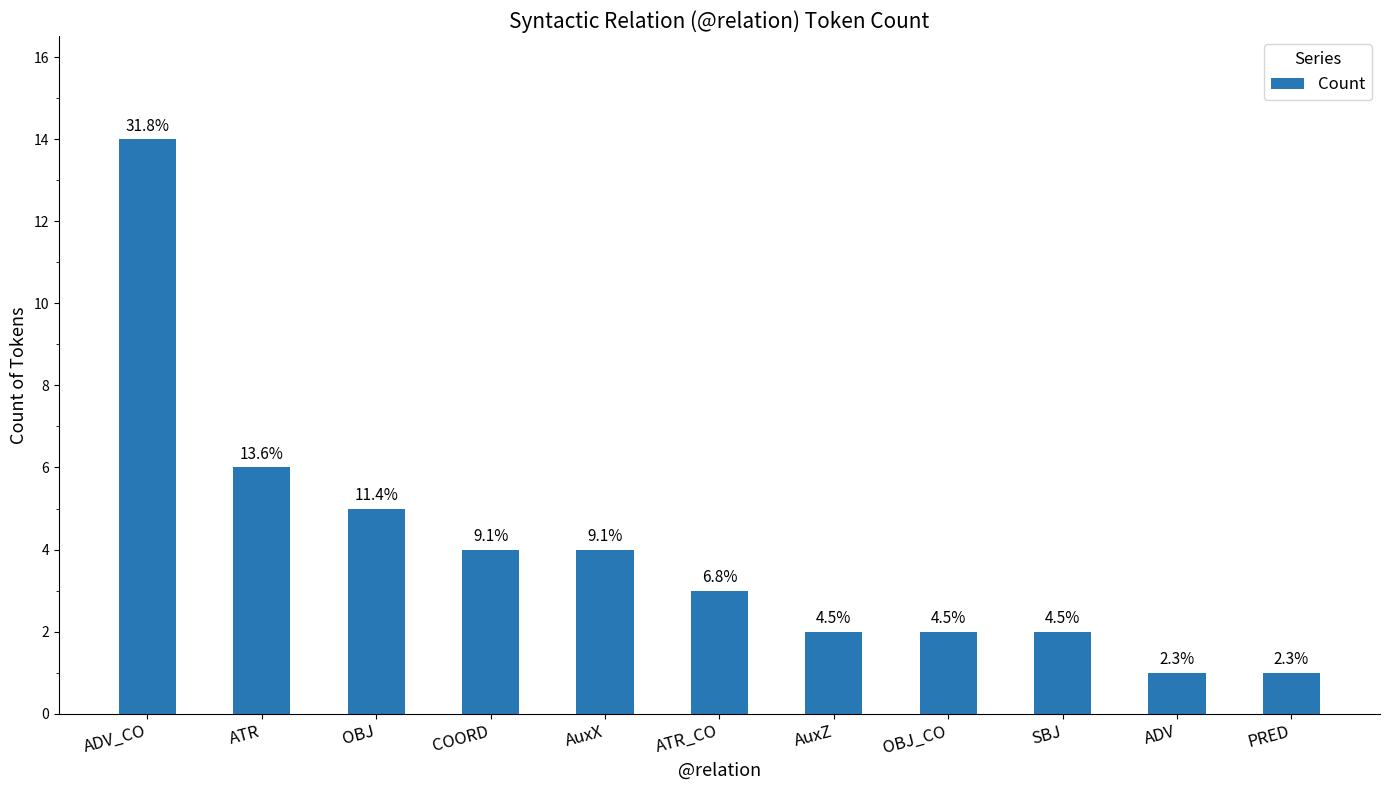

How many bars are there in total?

11